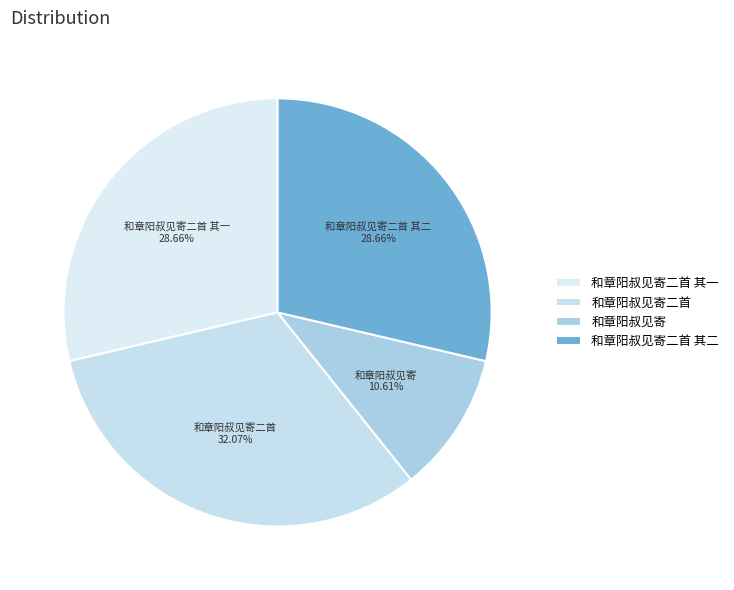

Which category has the biggest portion of the pie?

和章阳叔见寄二首